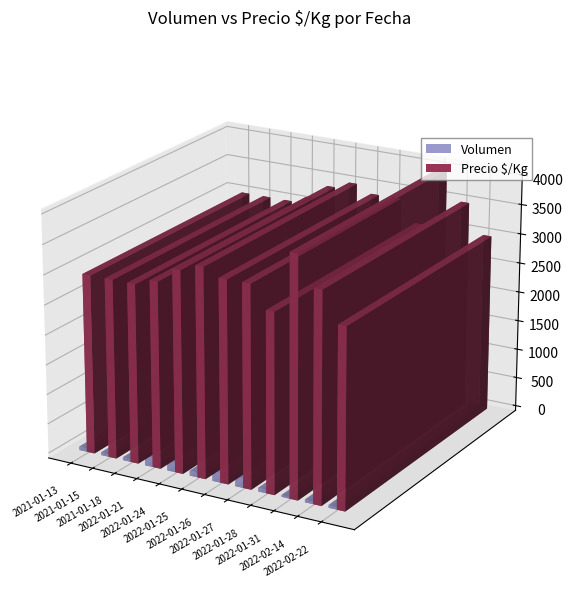

Rank the categories by Precio $/Kg value from highest to lowest.

2022-01-31, 2022-01-25, 2022-02-14, 2022-01-24, 2022-01-27, 2022-01-26, 2022-01-21, 2021-01-13, 2021-01-15, 2021-01-18, 2022-01-28, 2022-02-22